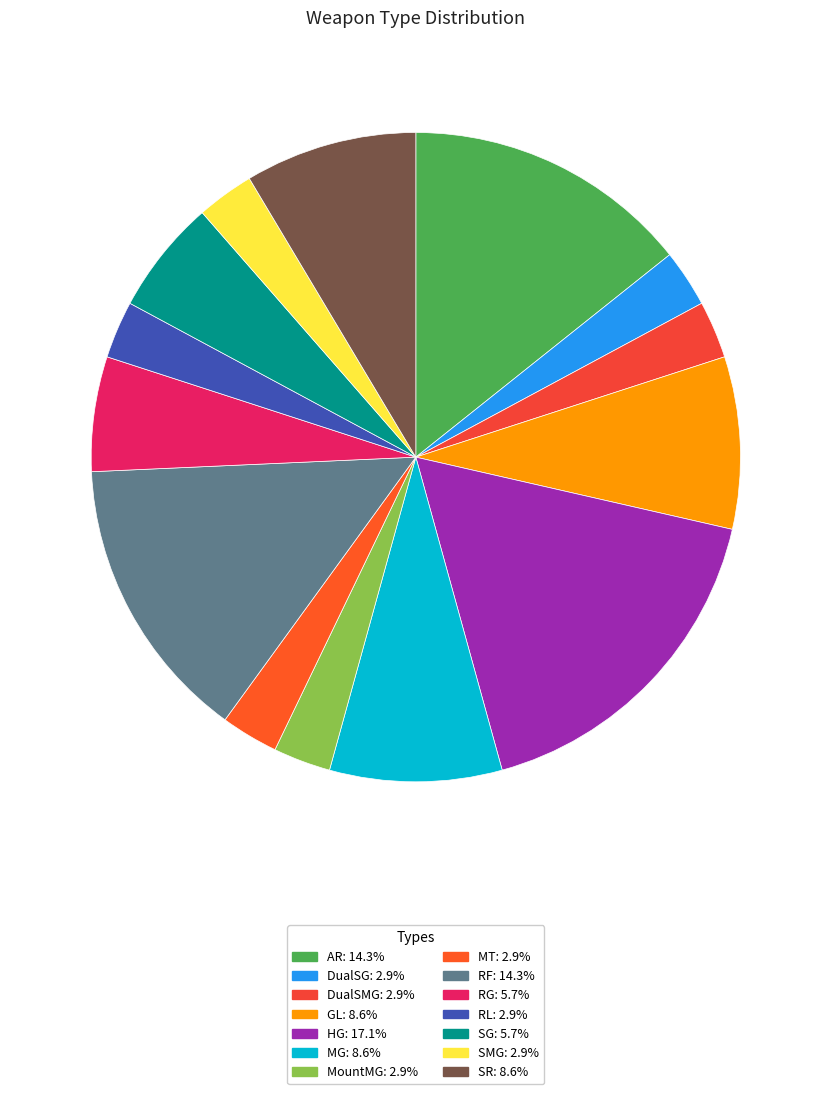

Between MT and SR, which is larger?

SR